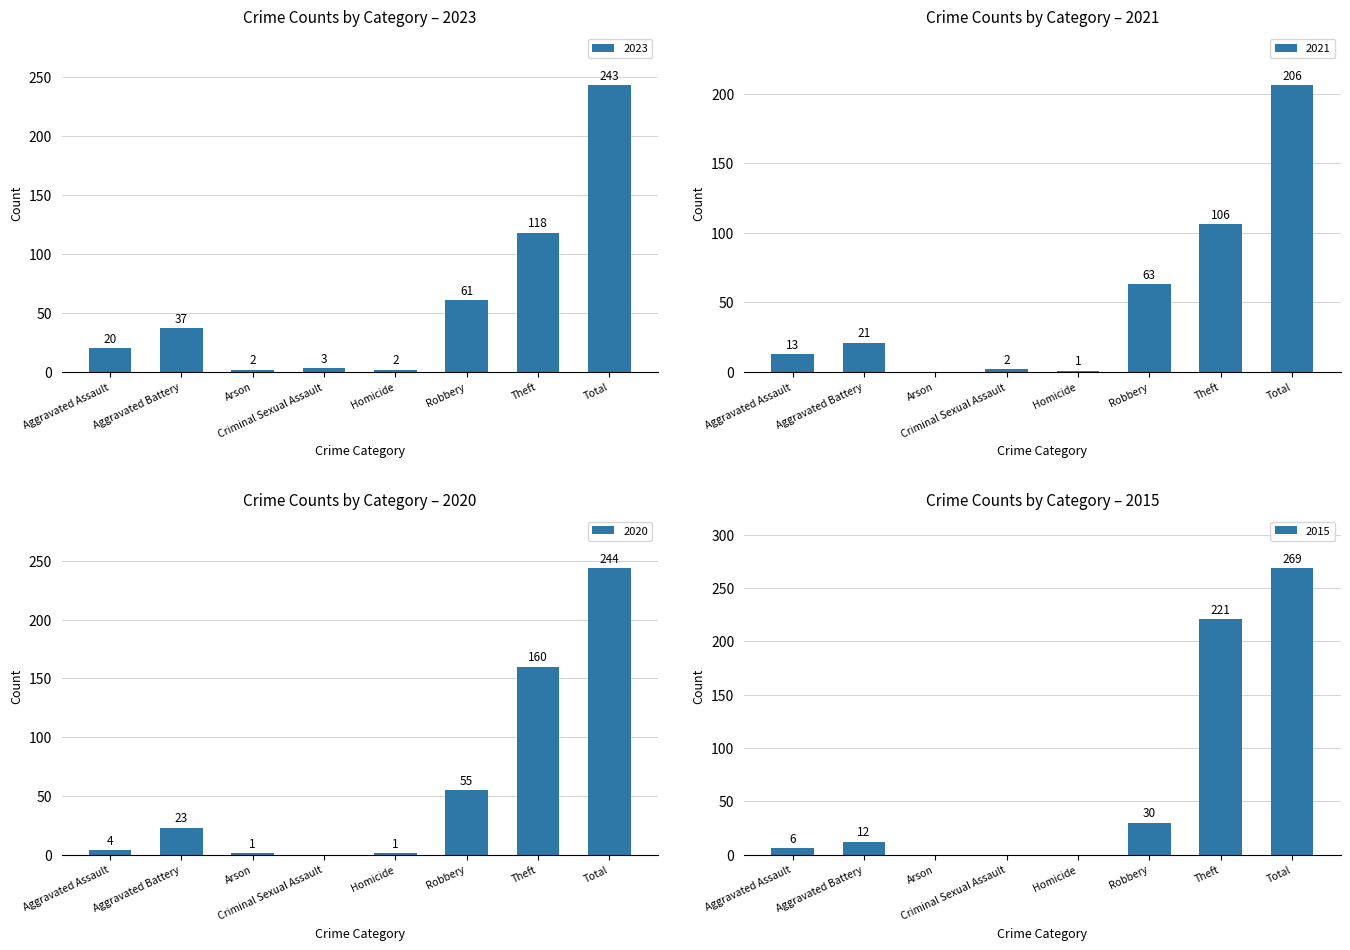

Which series has the largest range (max minus min)?

2015